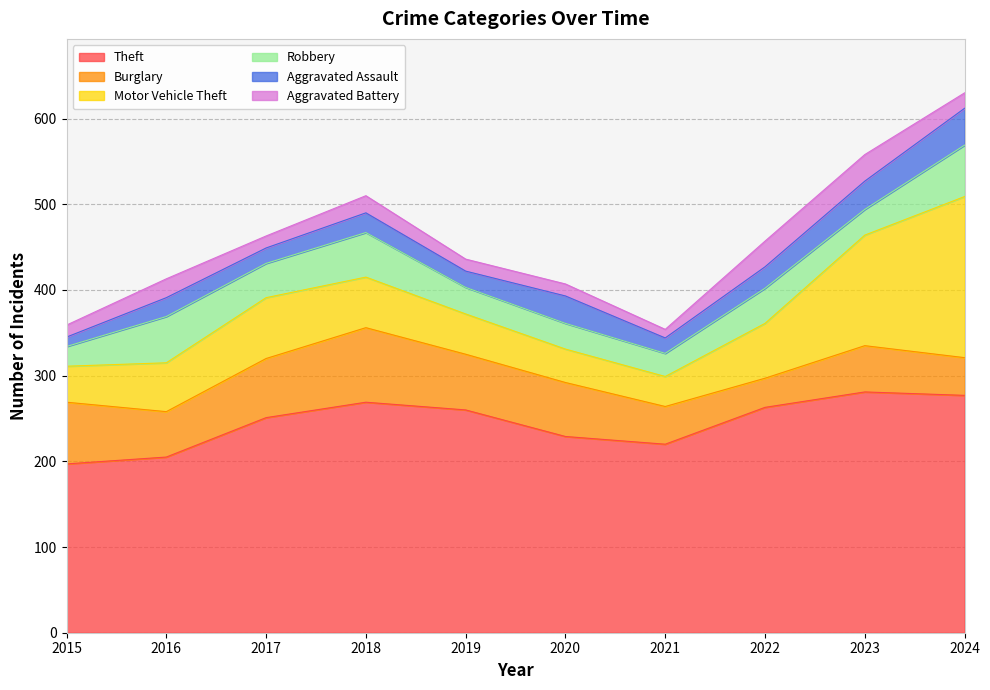

At which category is the sum across all series the highest?

2024